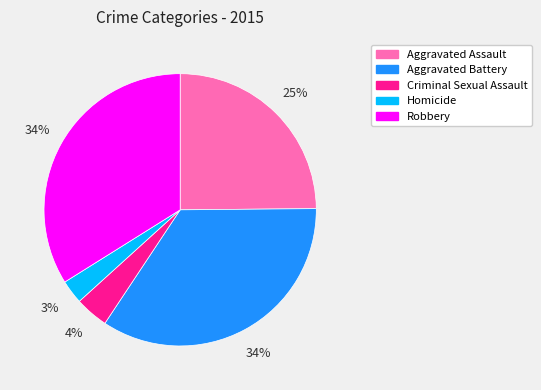

To the nearest percent, what portion does Criminal Sexual Assault represent?

4%